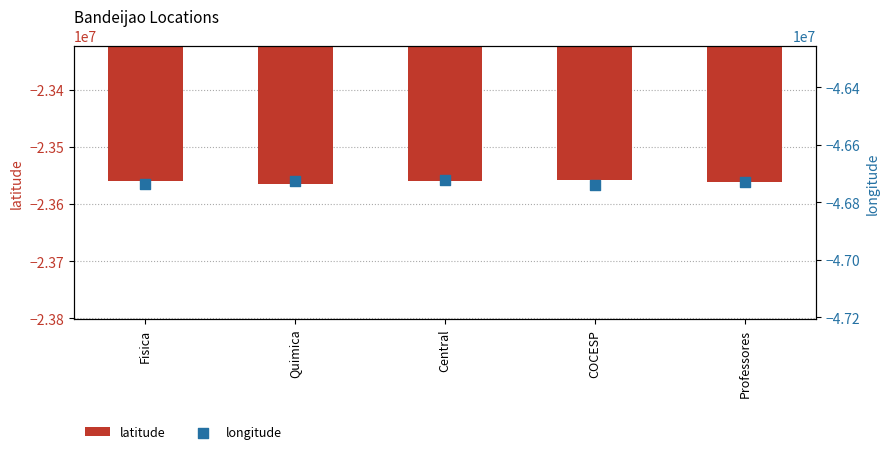

What are all the series names shown in the legend?

latitude, longitude